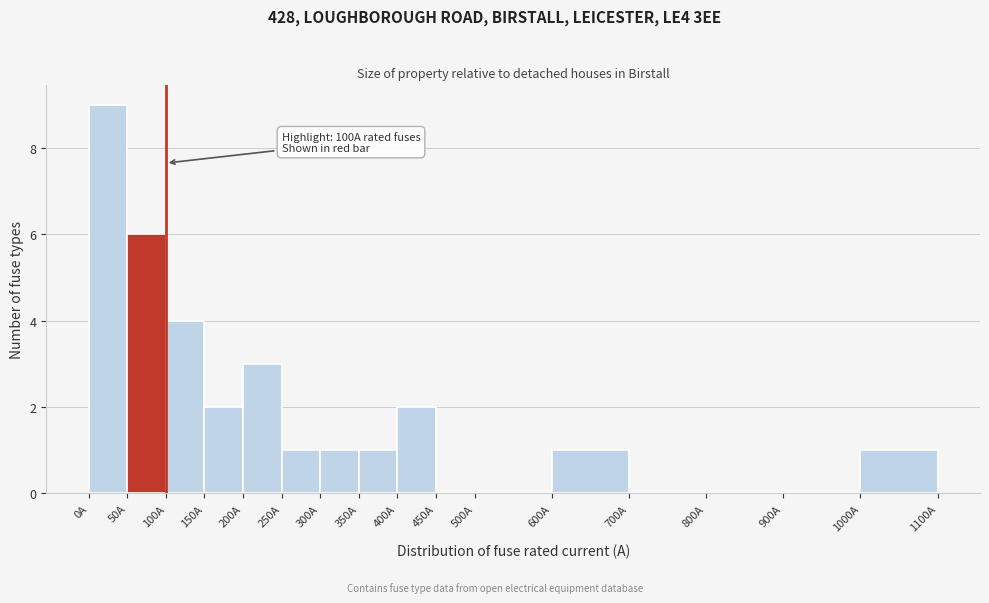

Over which range of the x-axis is the bar tallest?

0 to 50